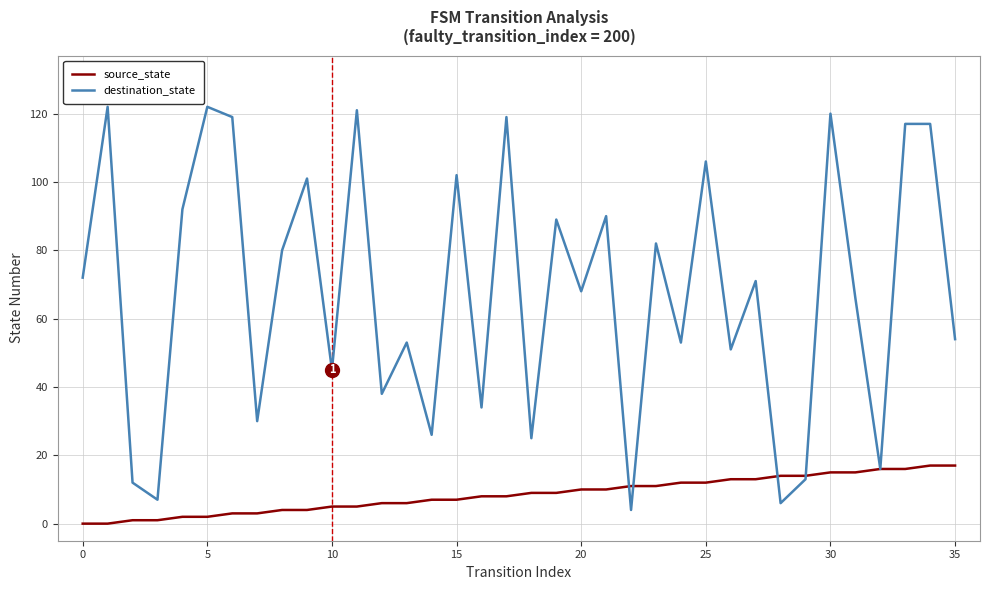

Which series has the largest range (max minus min)?

destination_state